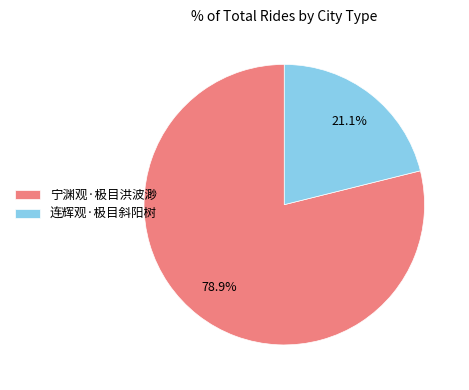

How many slices are in this pie chart?

2